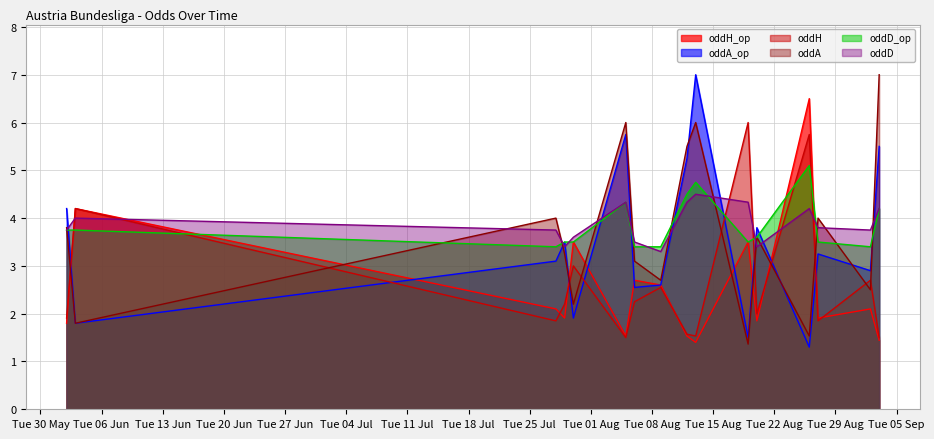

Which category has the lowest value in the oddA series?

2023-08-19